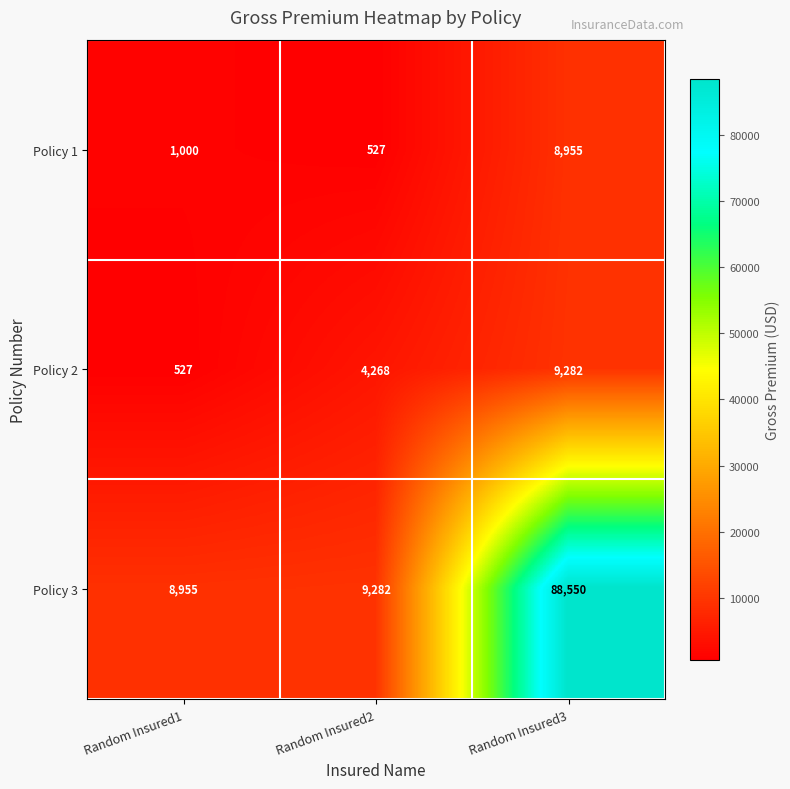

What is the highest value of the Policy 2 series?

9282